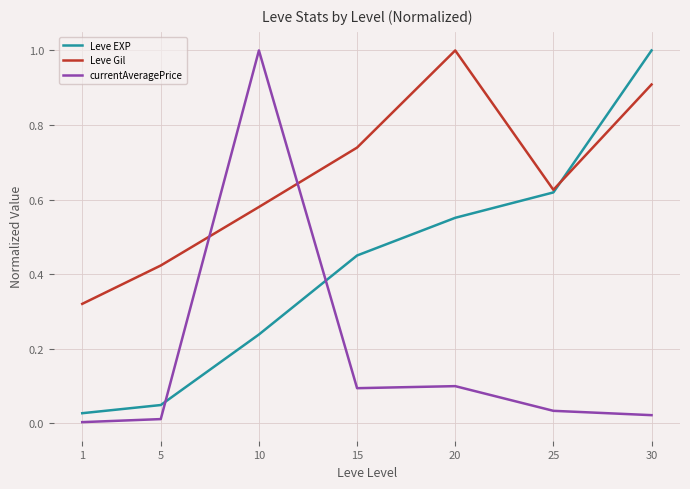

What is the sum of all currentAveragePrice values?

1.3